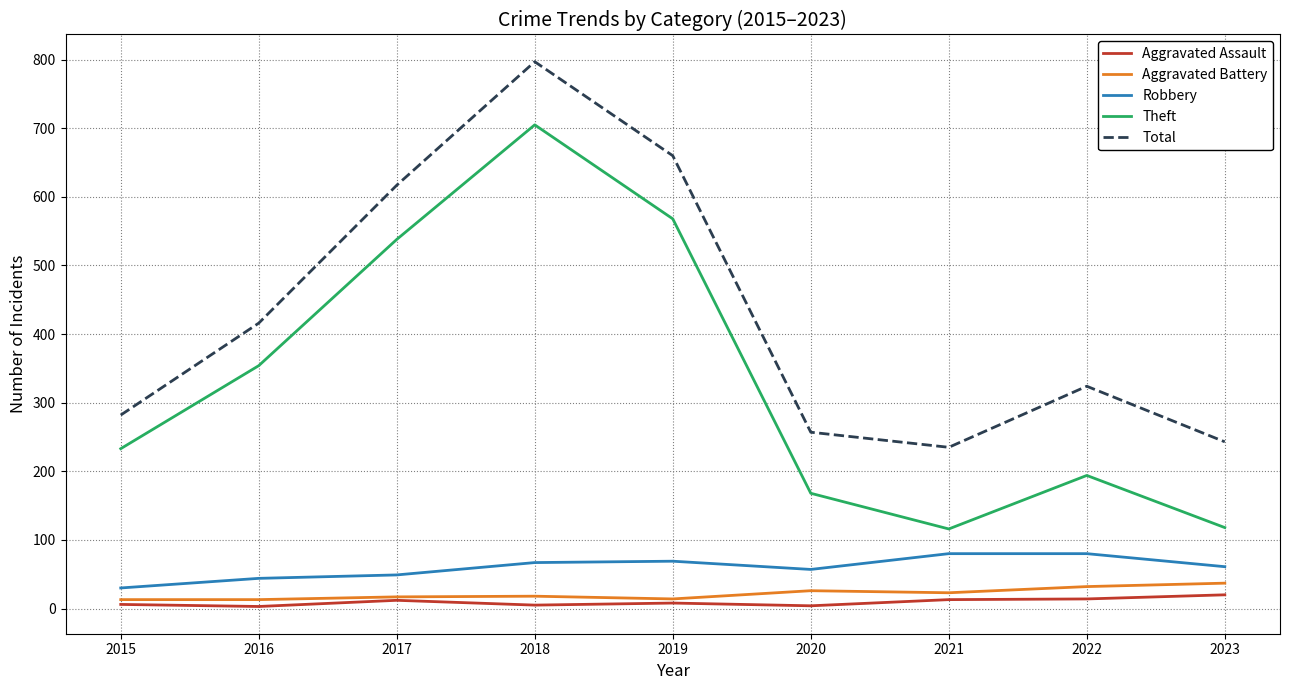

True or false: Total has a value of 660 at 2019.

True